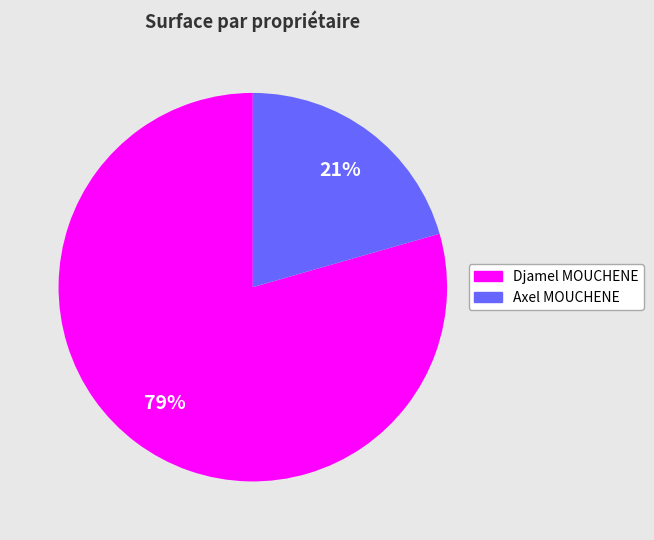

Do Axel MOUCHENE and Djamel MOUCHENE together represent more than half of the pie?

Yes